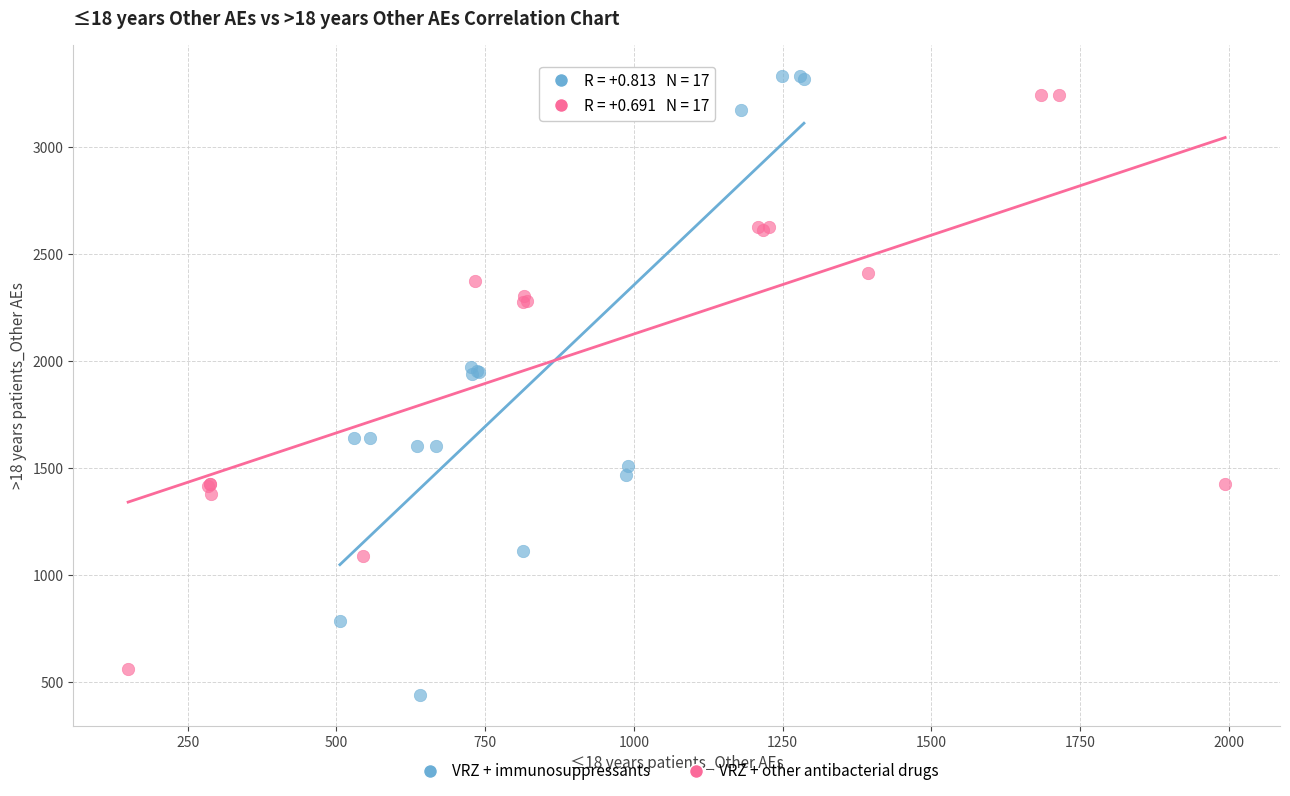

Which series has the largest Y range (max minus min)?

VRZ + immunosuppressants